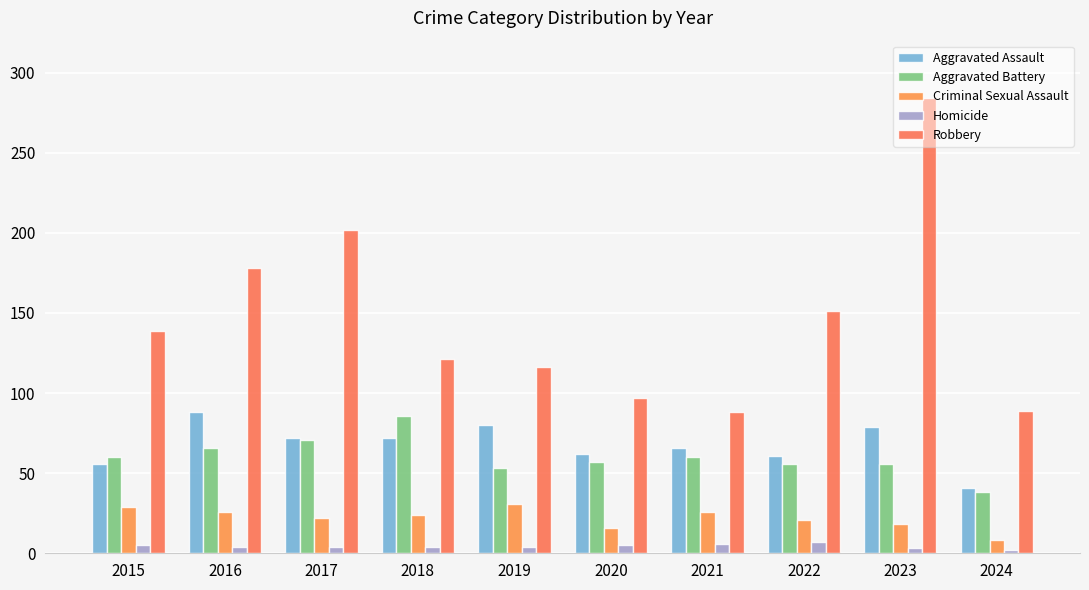

What is the value of the Homicide bar at the 6th from the left?

5